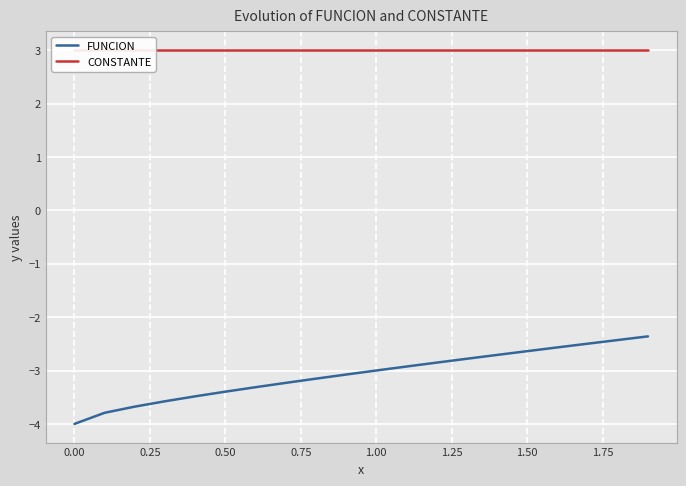

What is the highest value of the FUNCION series?

-2.4